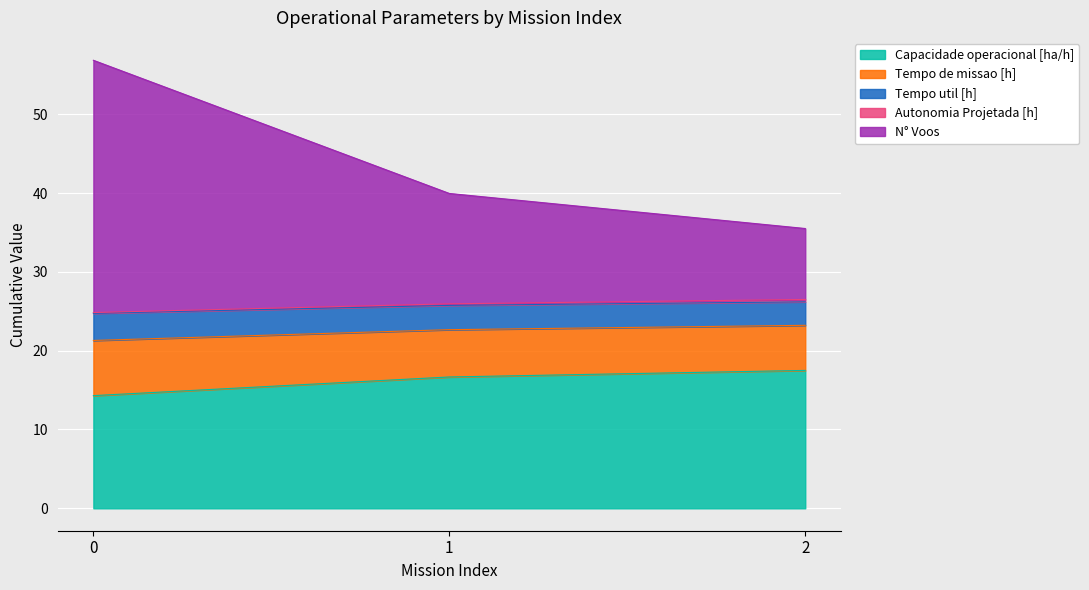

What is the difference between the maximum and minimum values in the Capacidade operacional [ha/h] series?

3.2